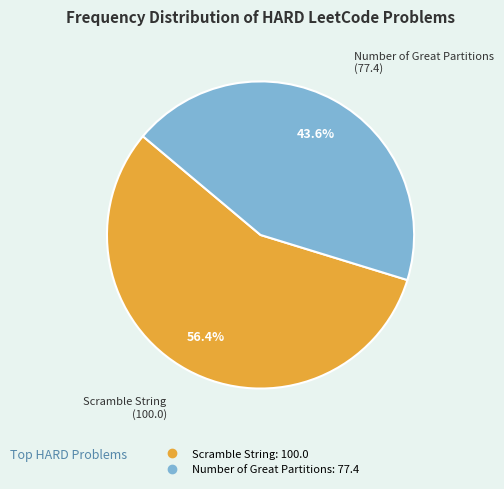

What percentage is the Scramble String slice, to the nearest percent?

56%